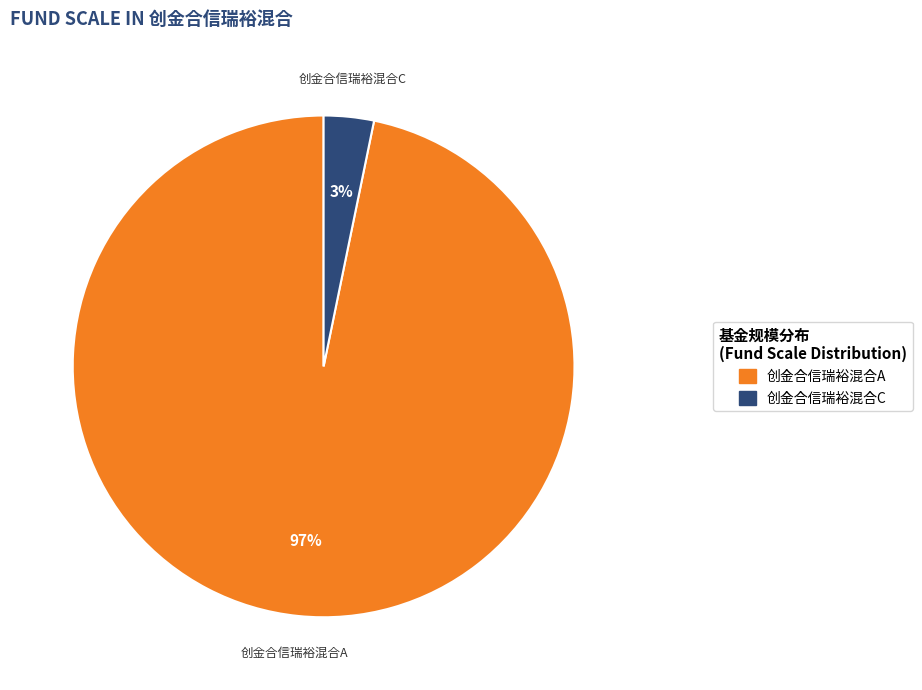

What is the largest slice in the pie chart?

创金合信瑞裕混合A